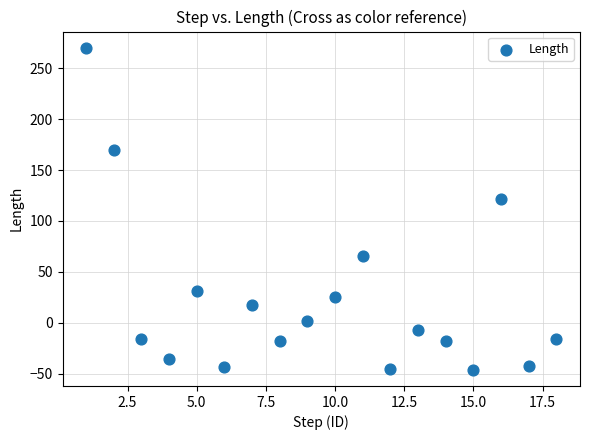

What Y value in the scatter plot is closest to 112?

122